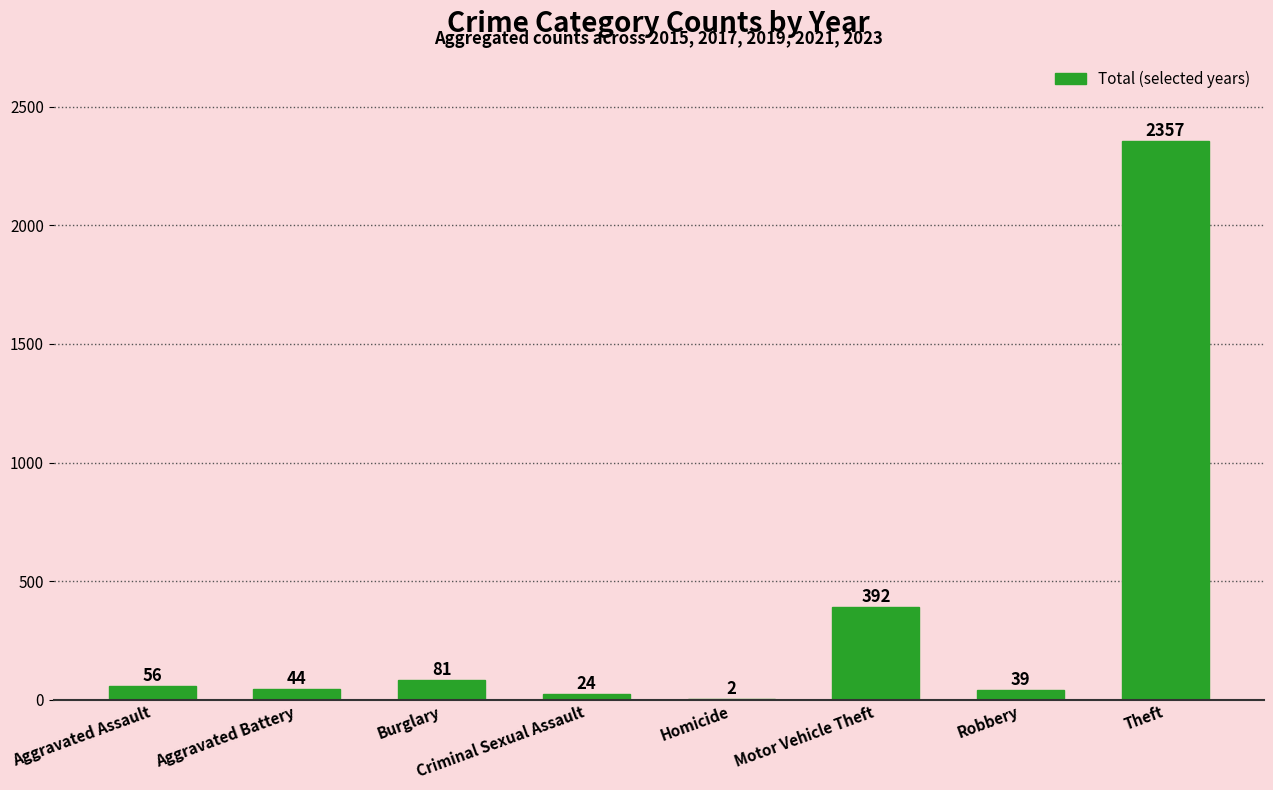

What value does the data have at Burglary, to the nearest 100?

100